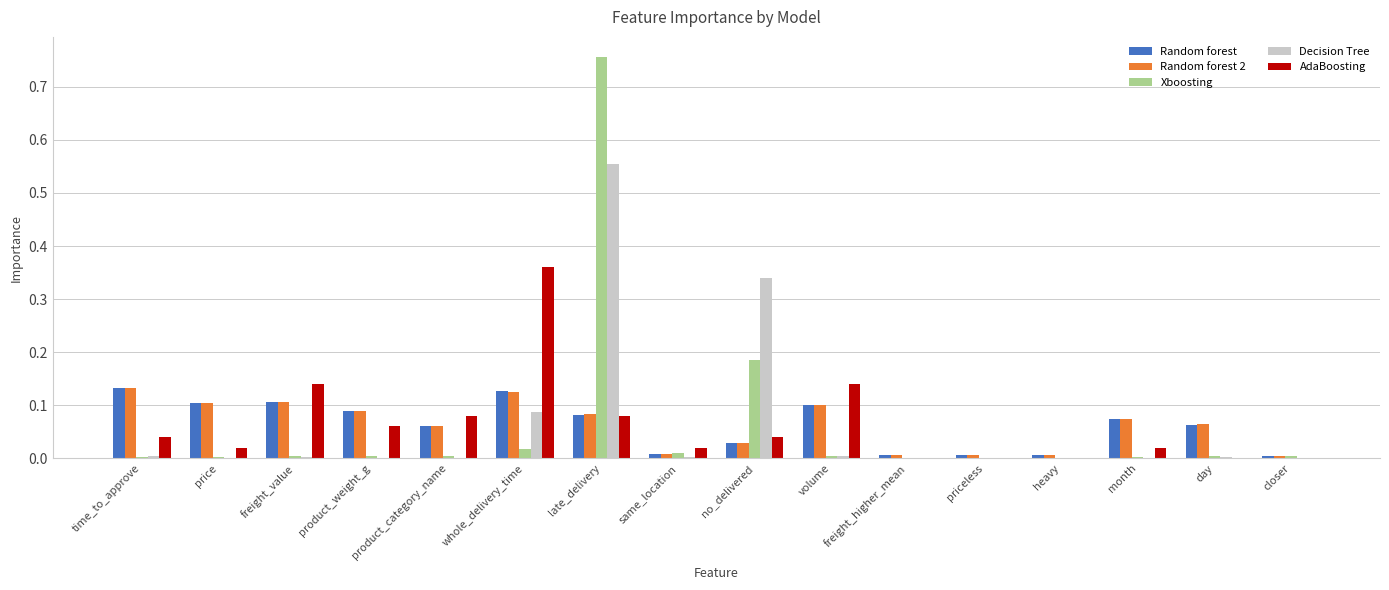

The Random forest 2 series shows 0.1 at month. True or false?

True